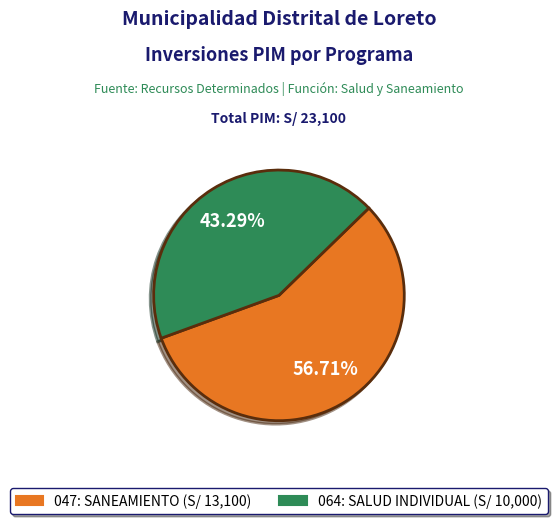

To the nearest percent, what percentage of the pie is 064: SALUD INDIVIDUAL?

43%